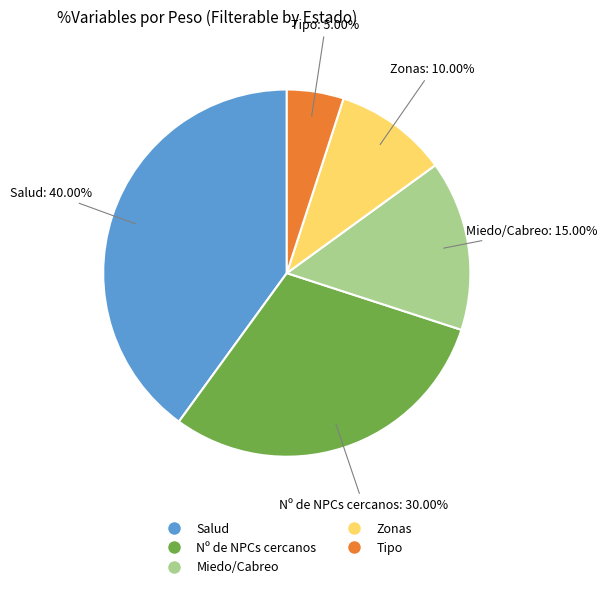

How much of the chart is everything except Miedo/Cabreo?

85.0%